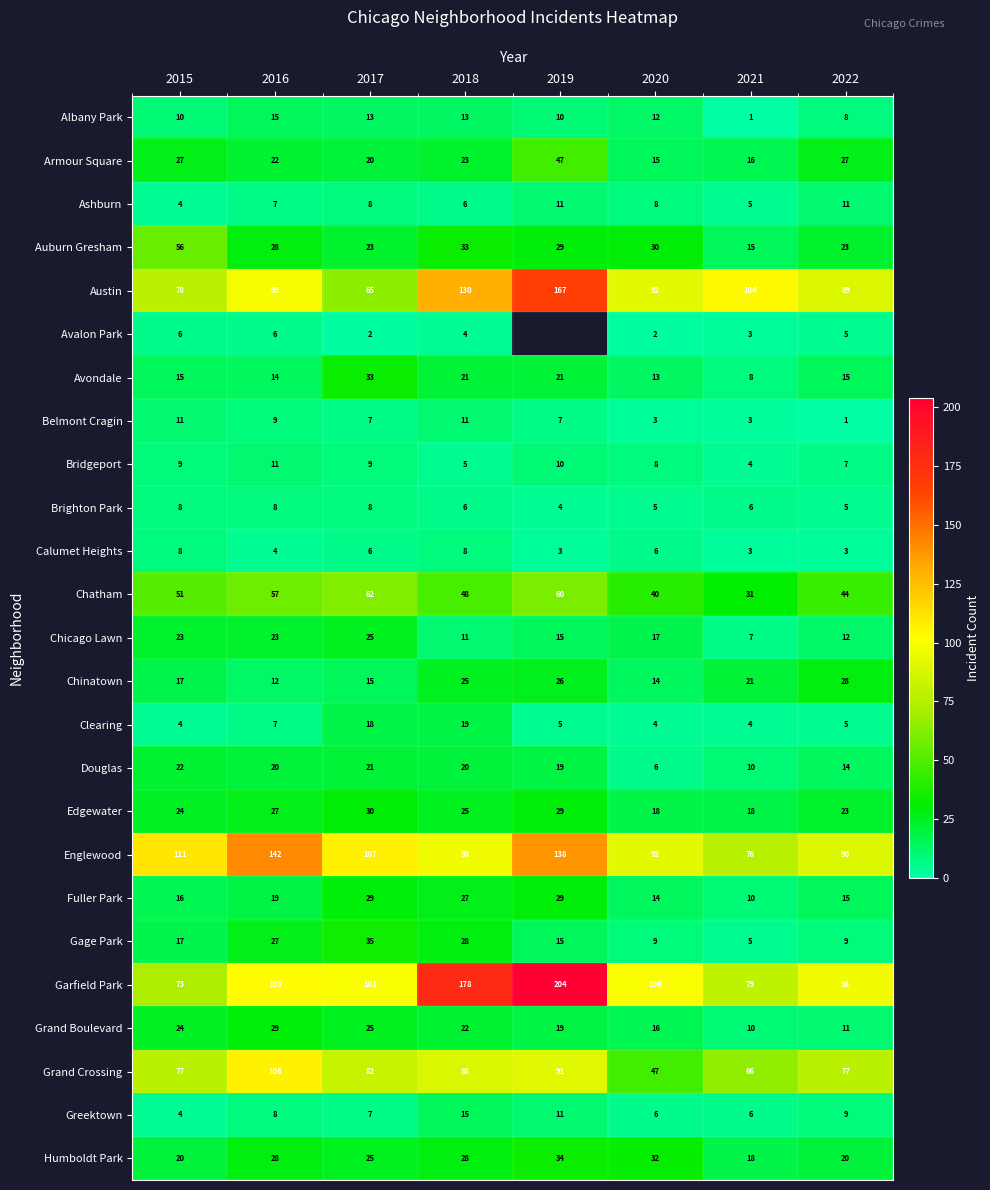

The Chinatown series shows 26 at 2019. True or false?

True